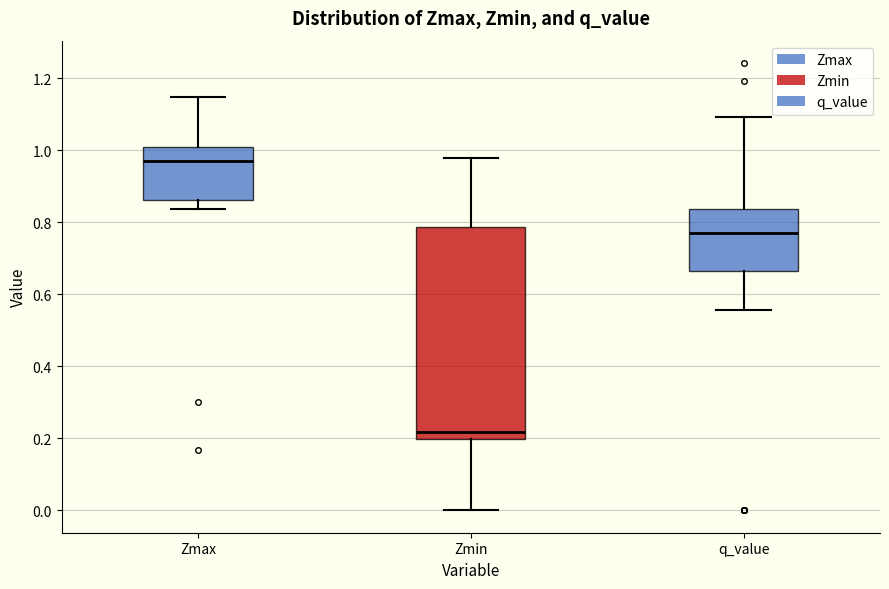

Comparing the boxes themselves (not the whiskers), which one is the tallest?

Zmin